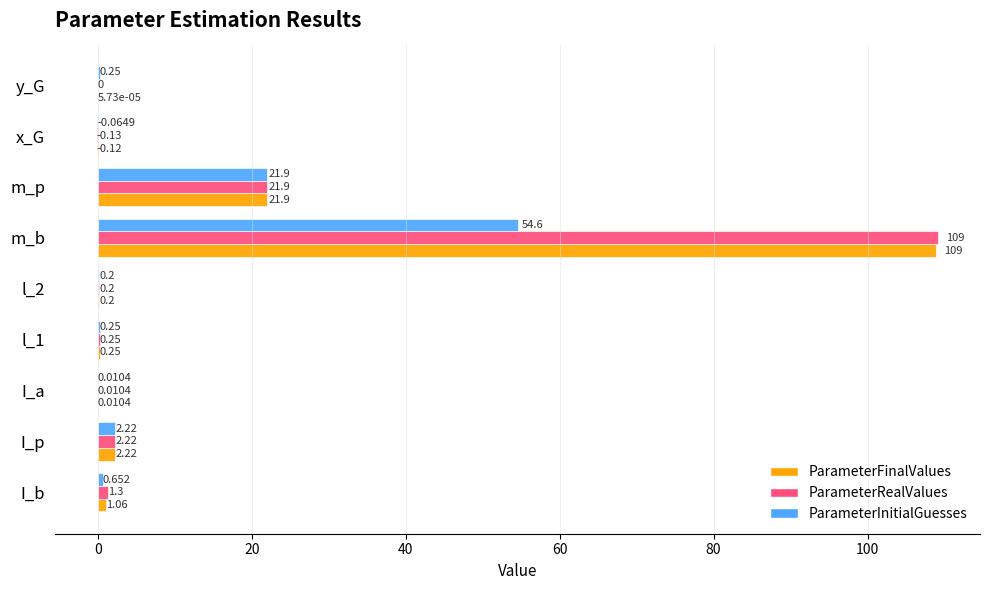

Is the value of ParameterRealValues at m_p greater than the value of ParameterInitialGuesses at I_a?

Yes